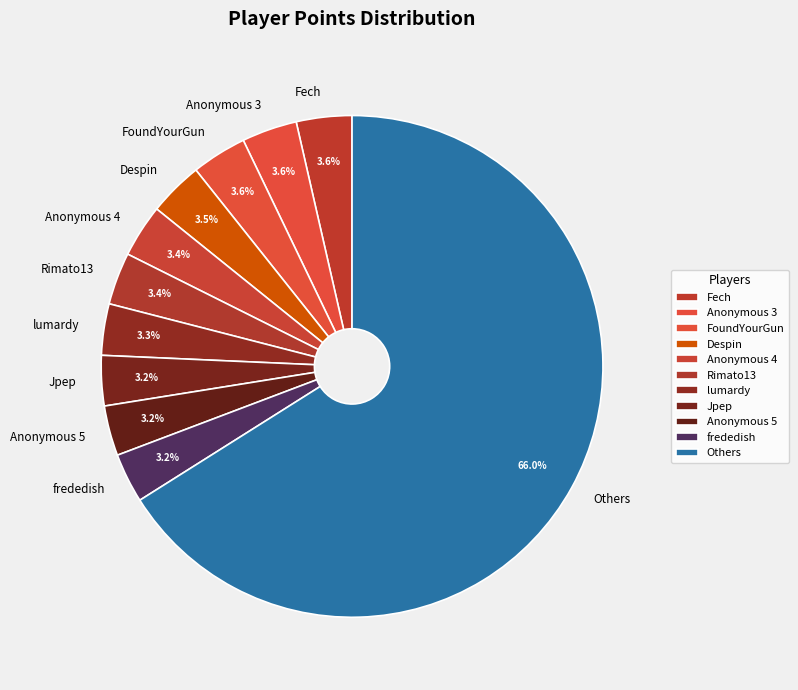

Is Jpep the majority of the pie?

No